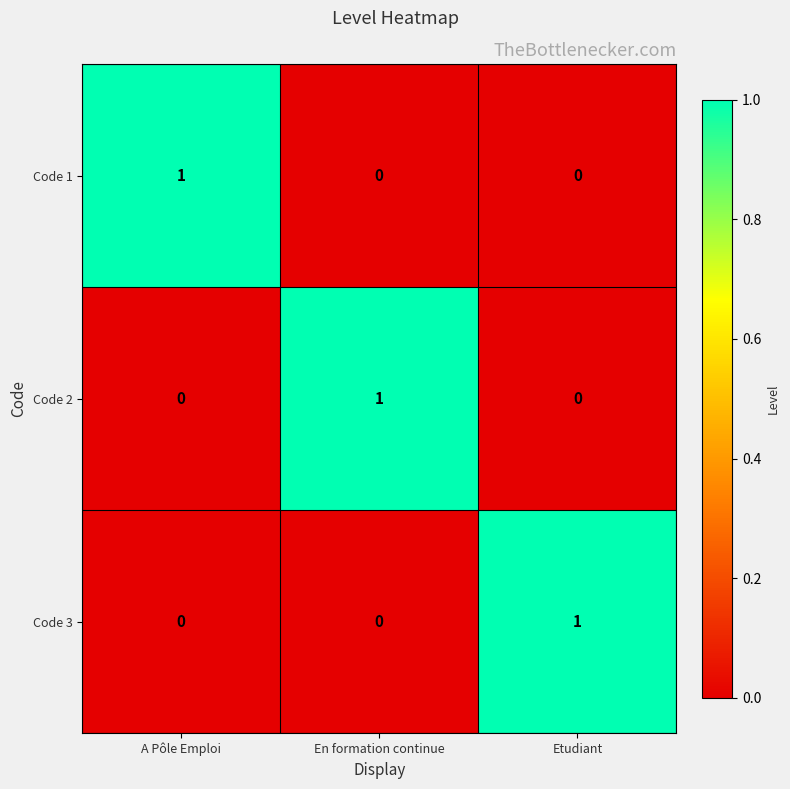

Reading left to right, list all the values displayed in this chart.

Code 1: 1	0	0
Code 2: 0	1	0
Code 3: 0	0	1